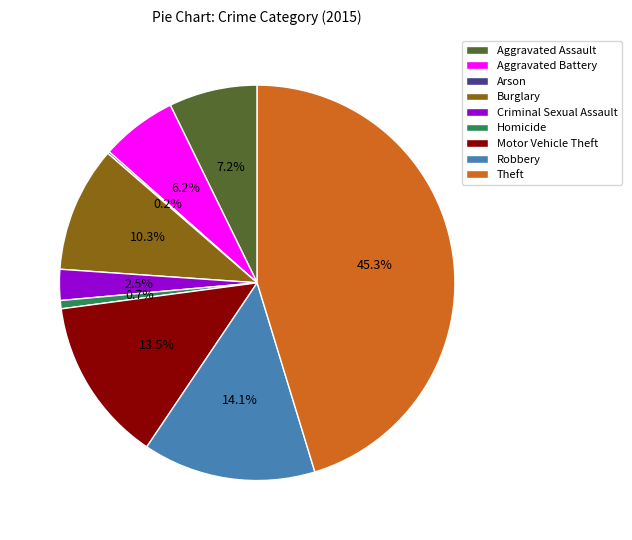

What percentage do Criminal Sexual Assault and Homicide together represent?

3.2%